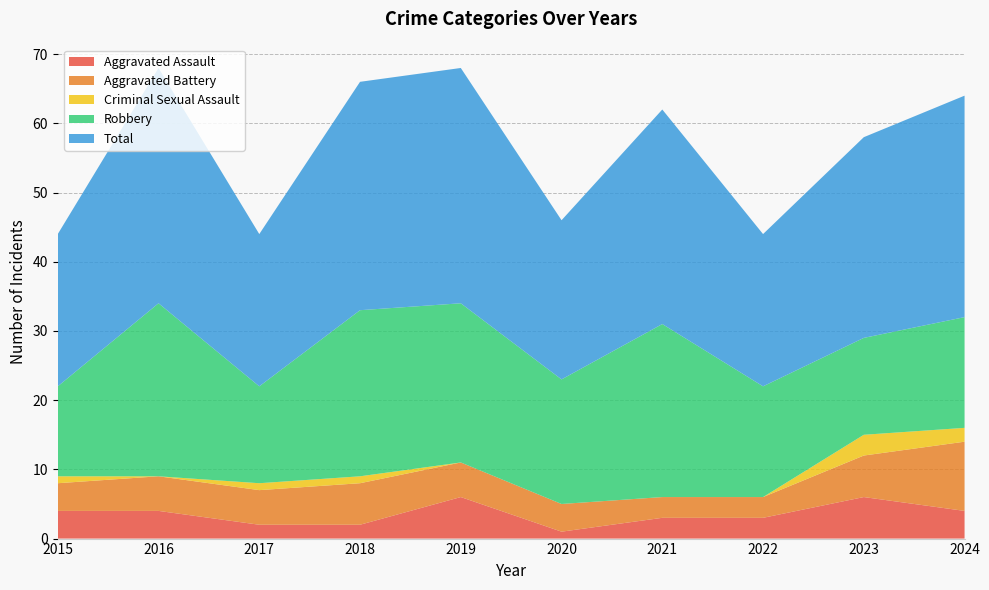

Reading left to right, list all the values displayed in this chart.

Aggravated Assault: 2015=4	2016=4	2017=2	2018=2	2019=6	2020=1	2021=3	2022=3	2023=6	2024=4
Aggravated Battery: 2015=4	2016=5	2017=5	2018=6	2019=5	2020=4	2021=3	2022=3	2023=6	2024=10
Criminal Sexual Assault: 2015=1	2016=0	2017=1	2018=1	2019=0	2020=0	2021=0	2022=0	2023=3	2024=2
Robbery: 2015=13	2016=25	2017=14	2018=24	2019=23	2020=18	2021=25	2022=16	2023=14	2024=16
Total: 2015=22	2016=34	2017=22	2018=33	2019=34	2020=23	2021=31	2022=22	2023=29	2024=32